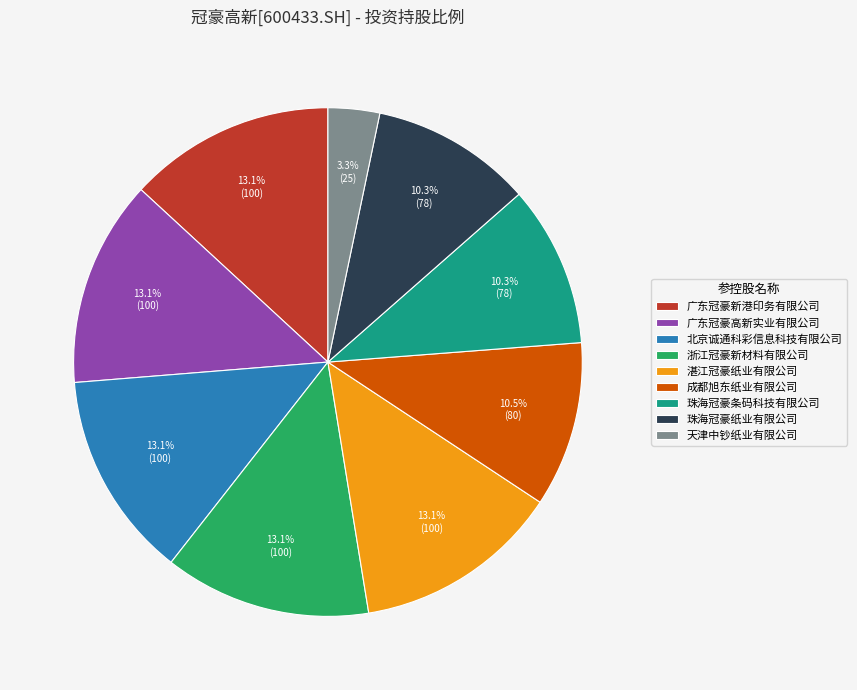

Does 天津中钞纸业有限公司 represent more than half of the total?

No